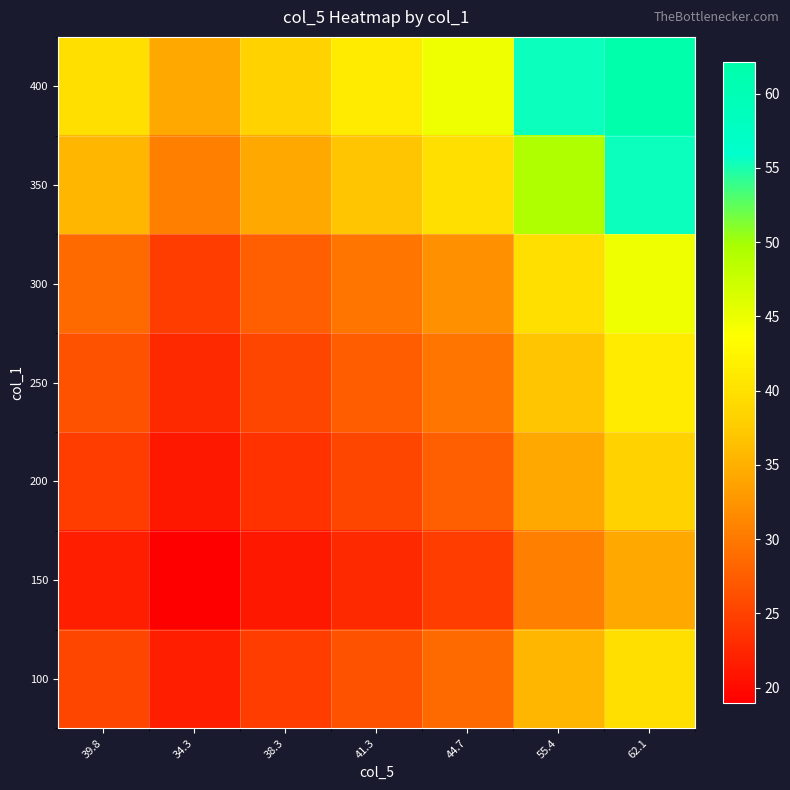

How many series are shown in this chart?

7